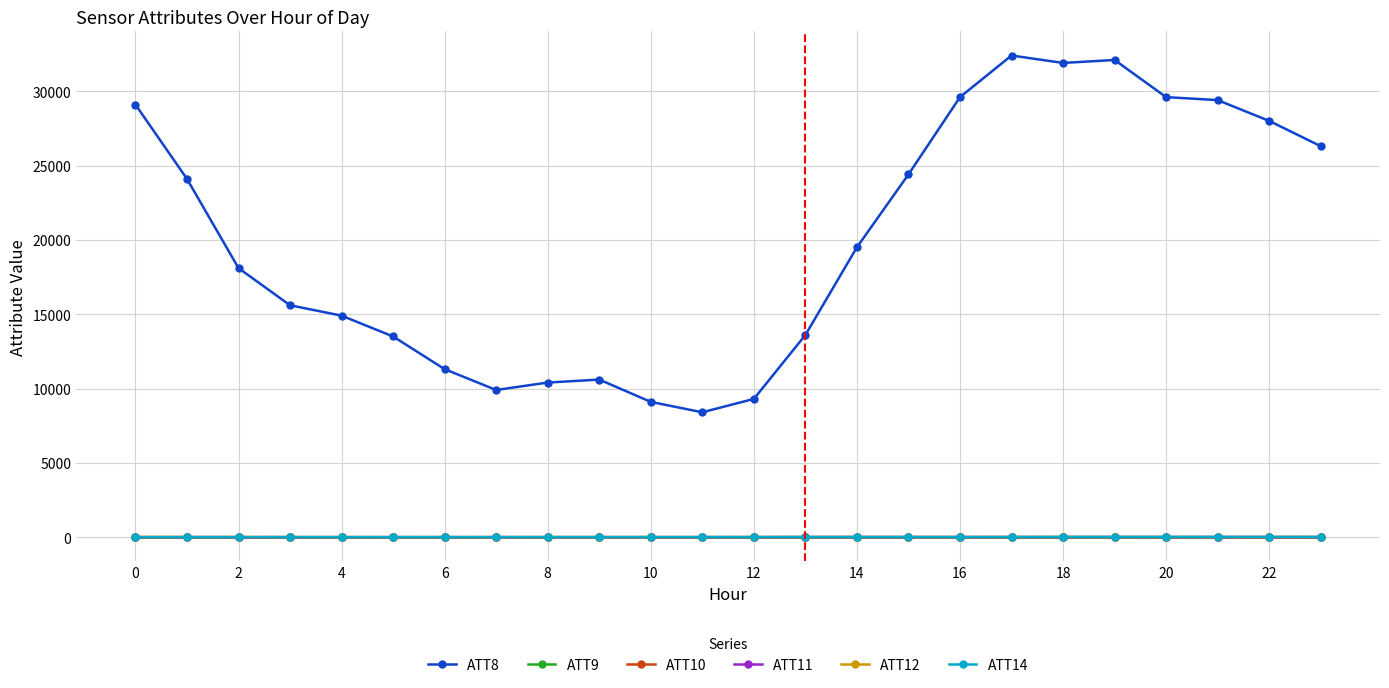

Where is the first local maximum for ATT11?

2